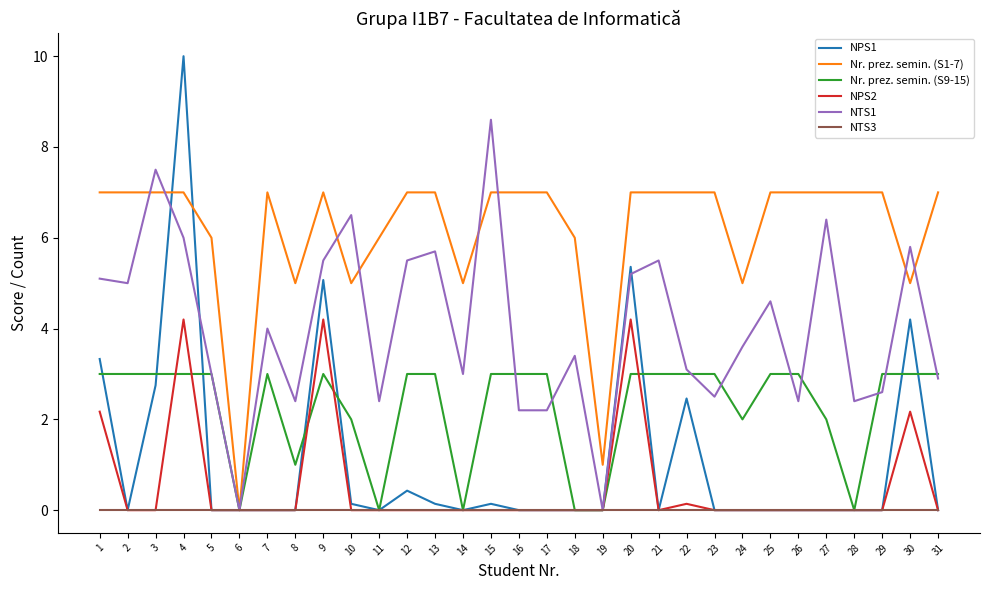

Where is the first local minimum for NPS1?

2